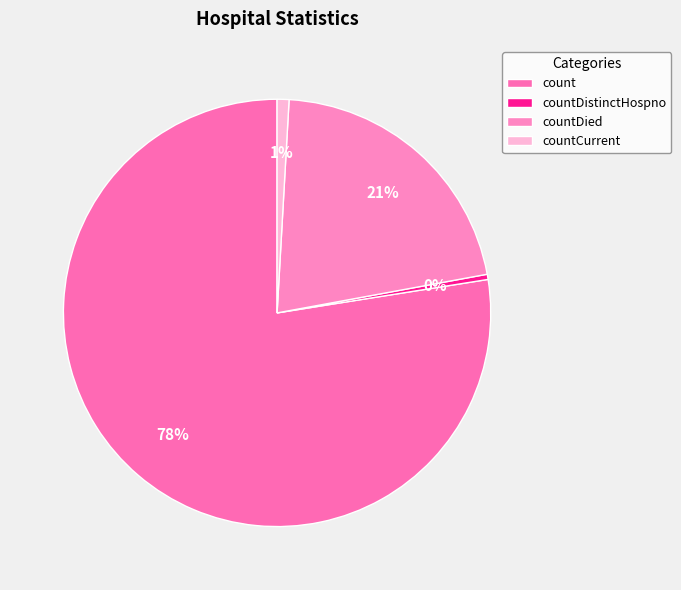

Between count and countDistinctHospno, which is larger?

count